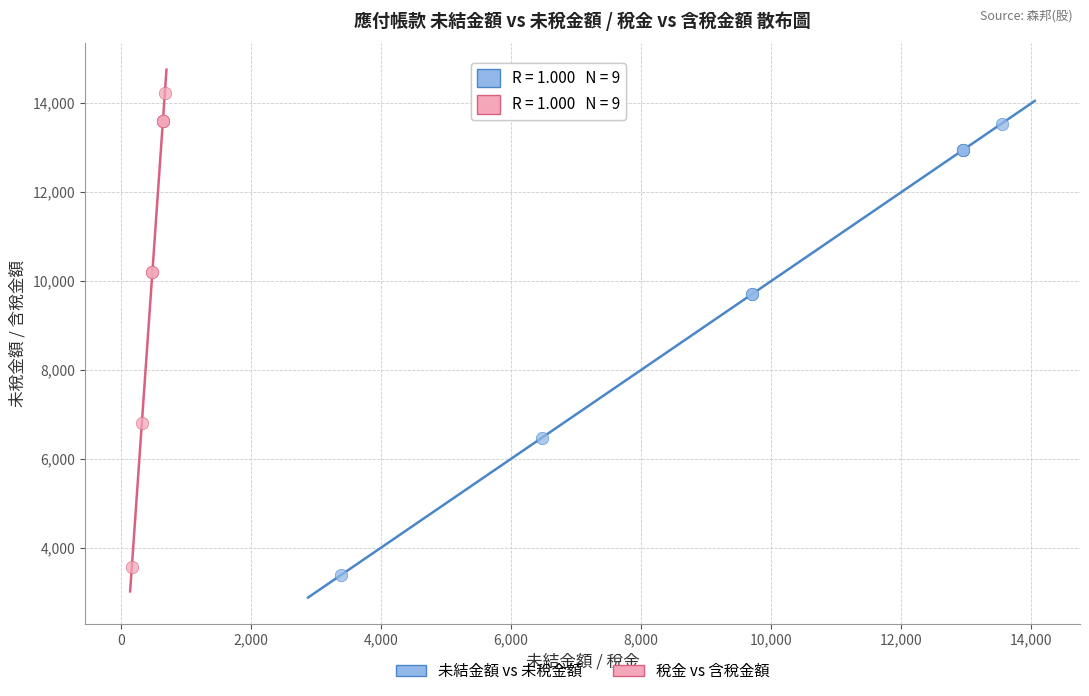

What are all the series names shown in the legend?

未結金額 vs 未稅金額, 稅金 vs 含稅金額